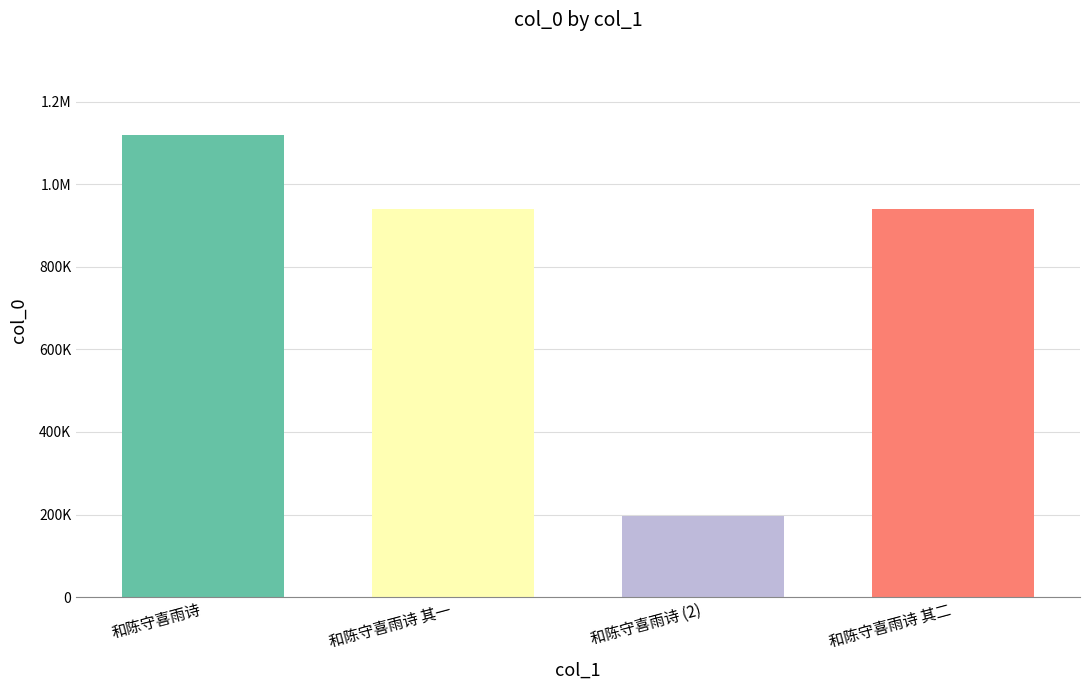

What position from the right is 和陈守喜雨诗 (2)?

2